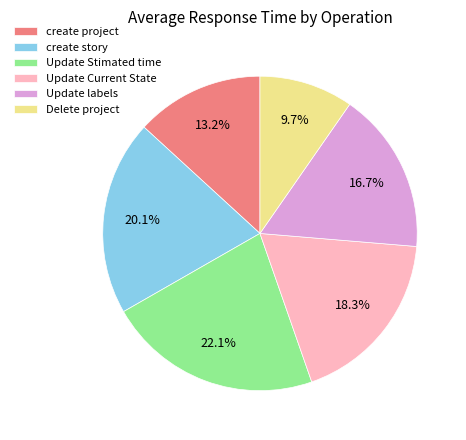

What is the largest slice in the pie chart?

Update Stimated time